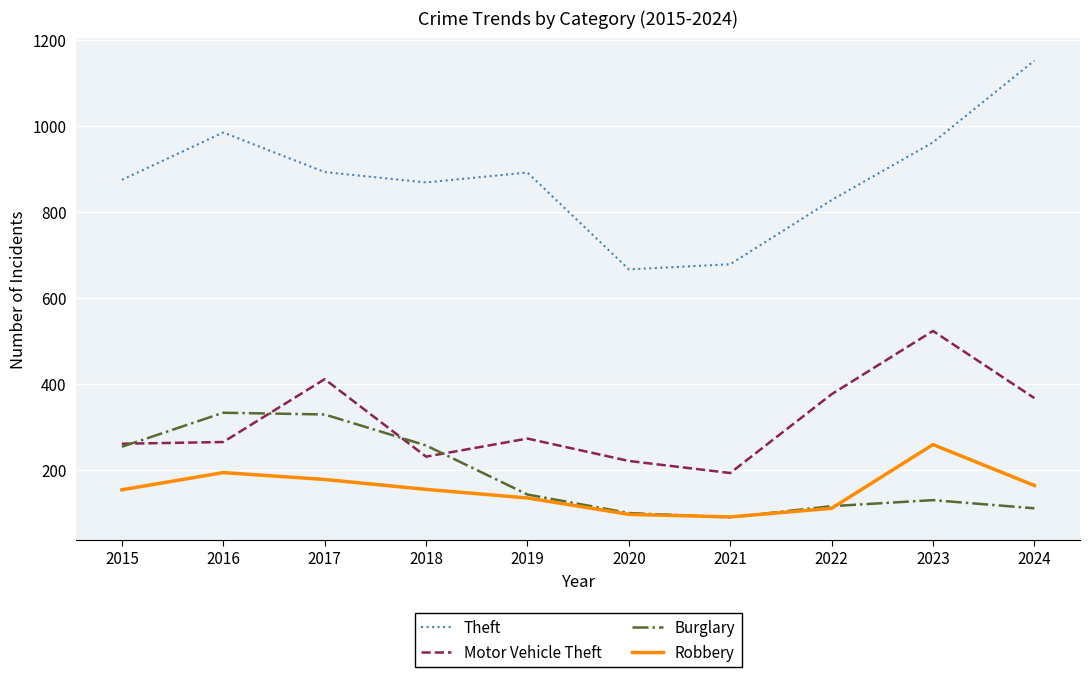

How many distinct data groups are displayed?

4